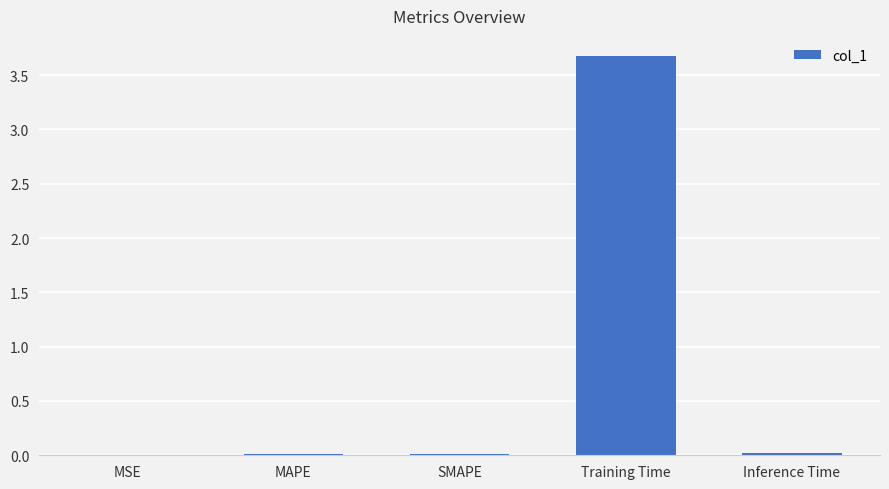

Which label corresponds to the largest value in the chart?

Training Time